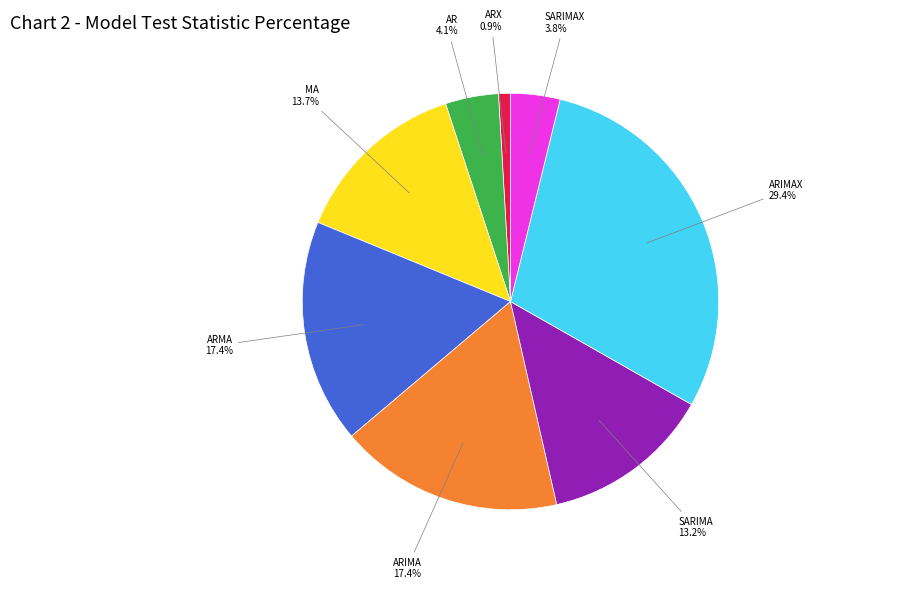

Between ARX and ARIMA, which is larger?

ARIMA